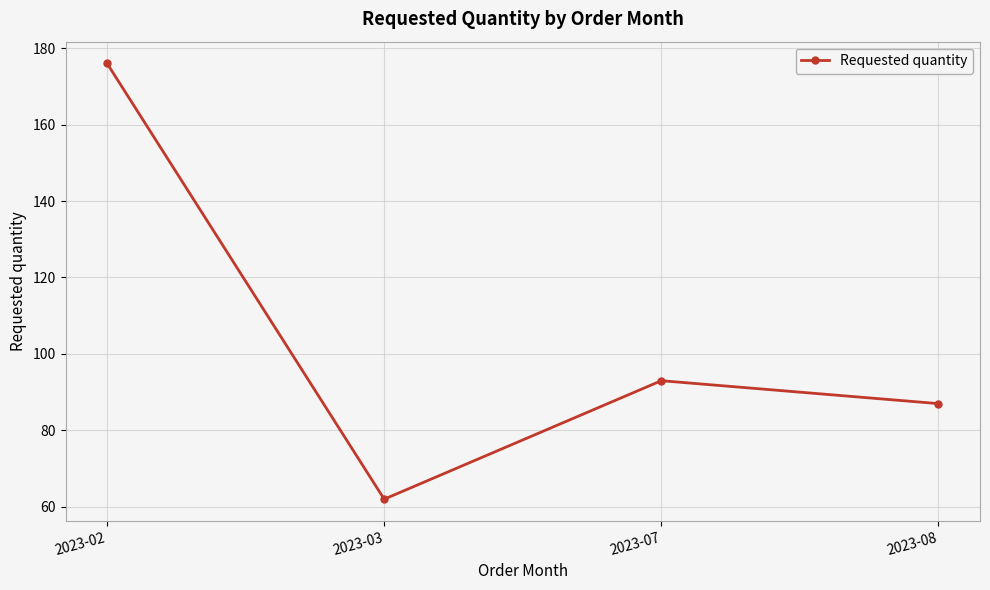

True or false: the data has more than 0 interior local peaks.

True